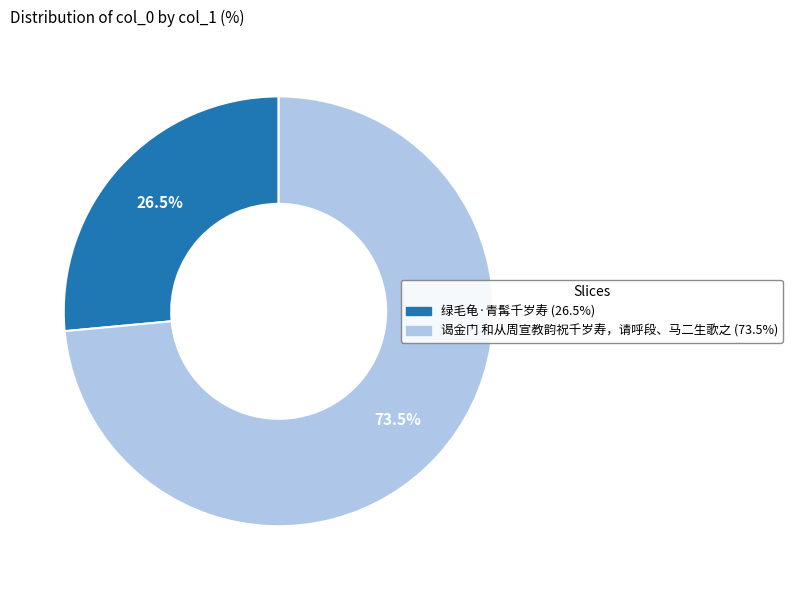

To the nearest percent, what is the average slice percentage?

50%